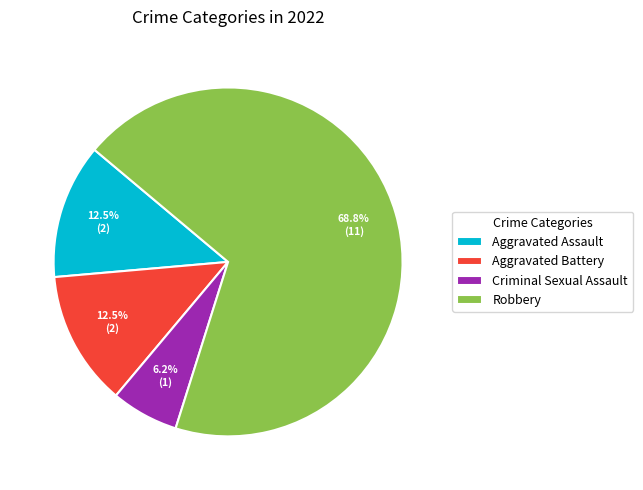

What percentage is NOT represented by Aggravated Assault?

87.5%